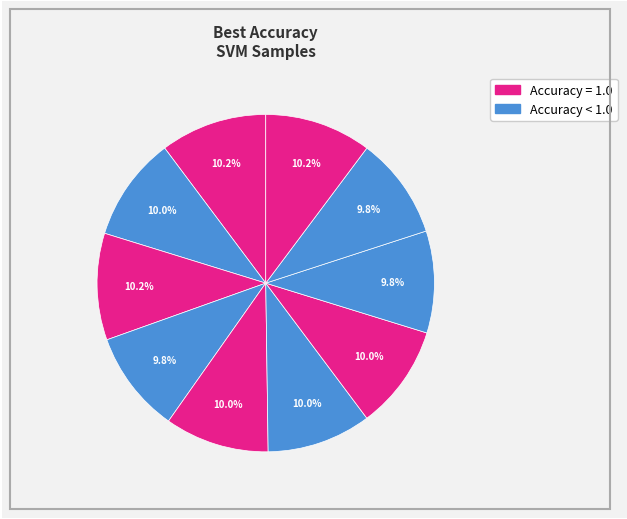

How many slices are in this pie chart?

10